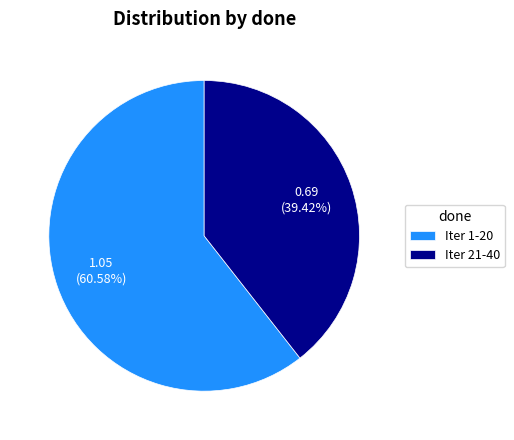

Rank the categories by value from highest to lowest.

Iter 1-20, Iter 21-40